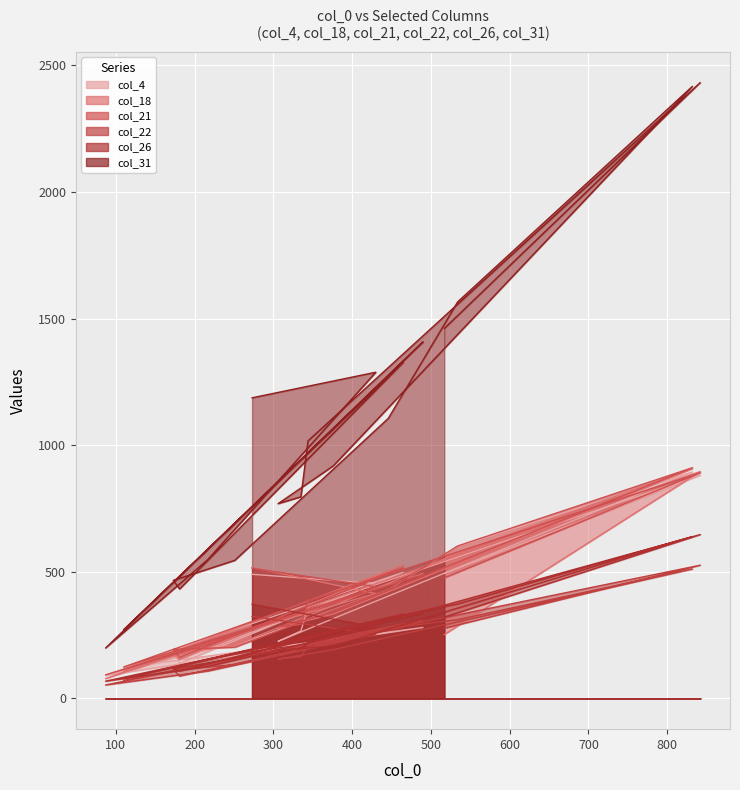

Is it true that col_18 equals 527 at 465?

True